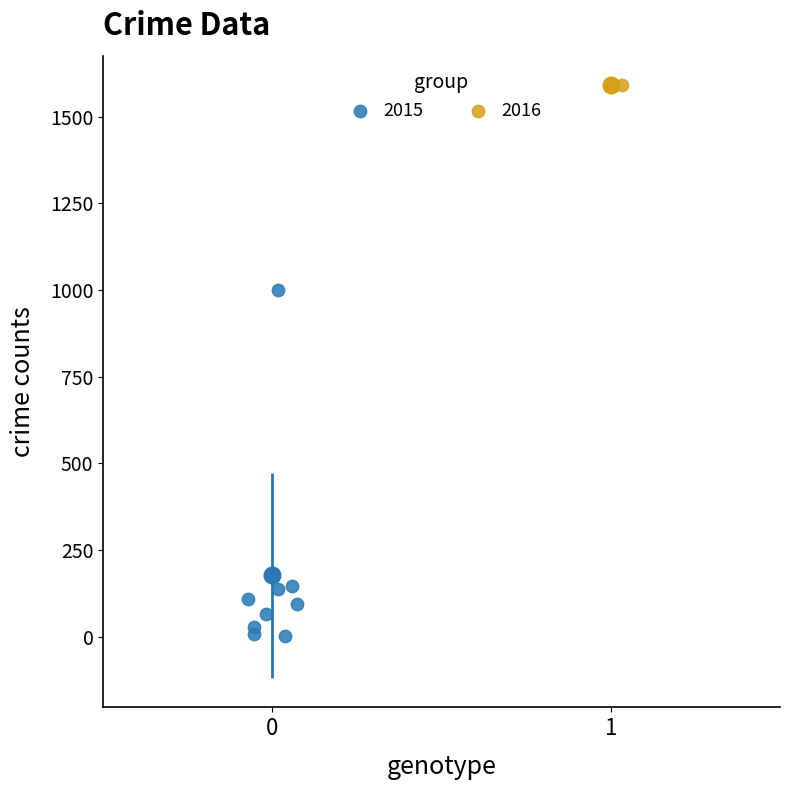

Which series contains the lowest Y value?

2015